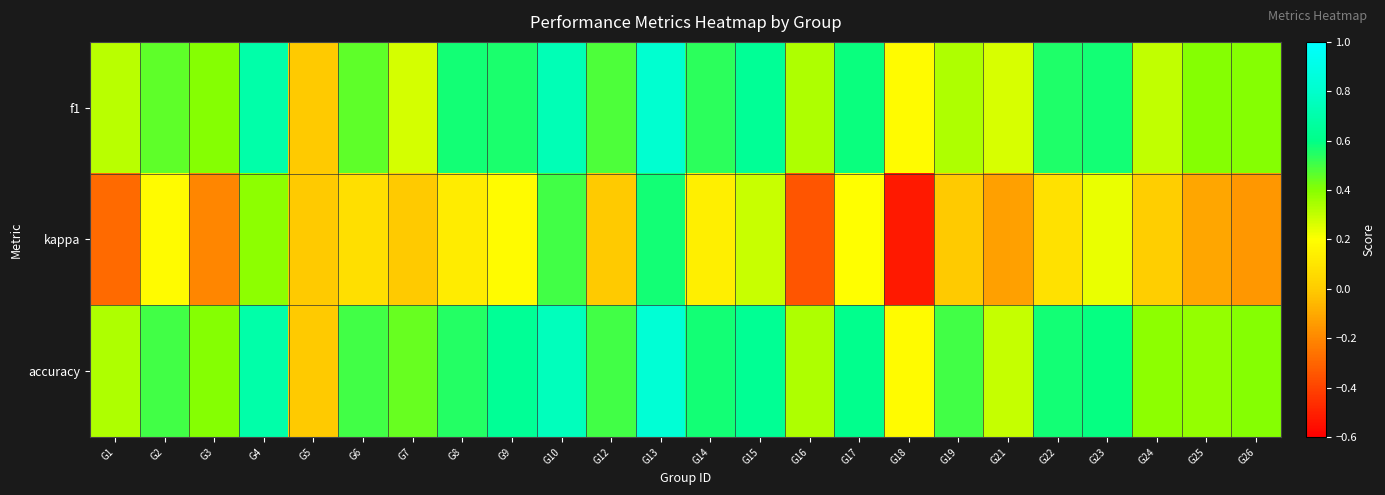

Which series has the largest total across all categories?

accuracy